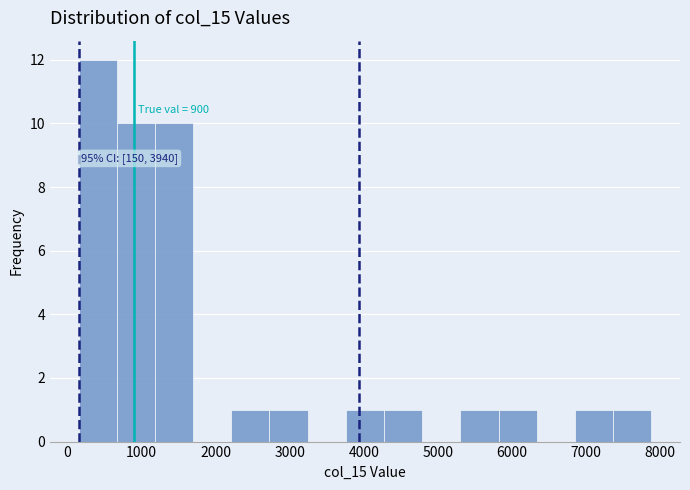

Which range on the x-axis has the tallest bar?

200 to 700